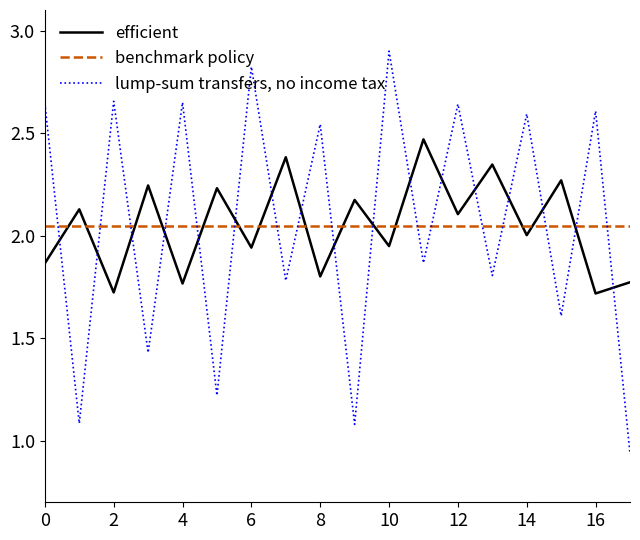

What is the lowest value of the efficient series?

1.7